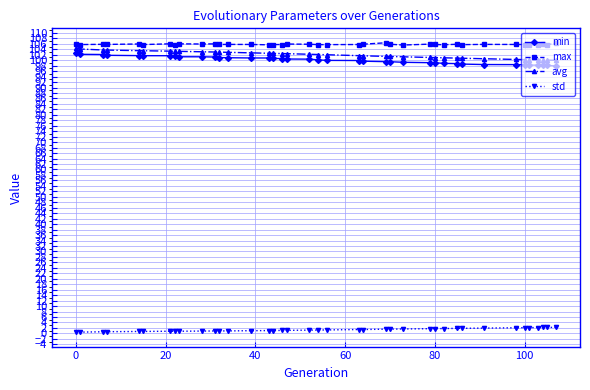

What is the sum of all min values?

3901.9